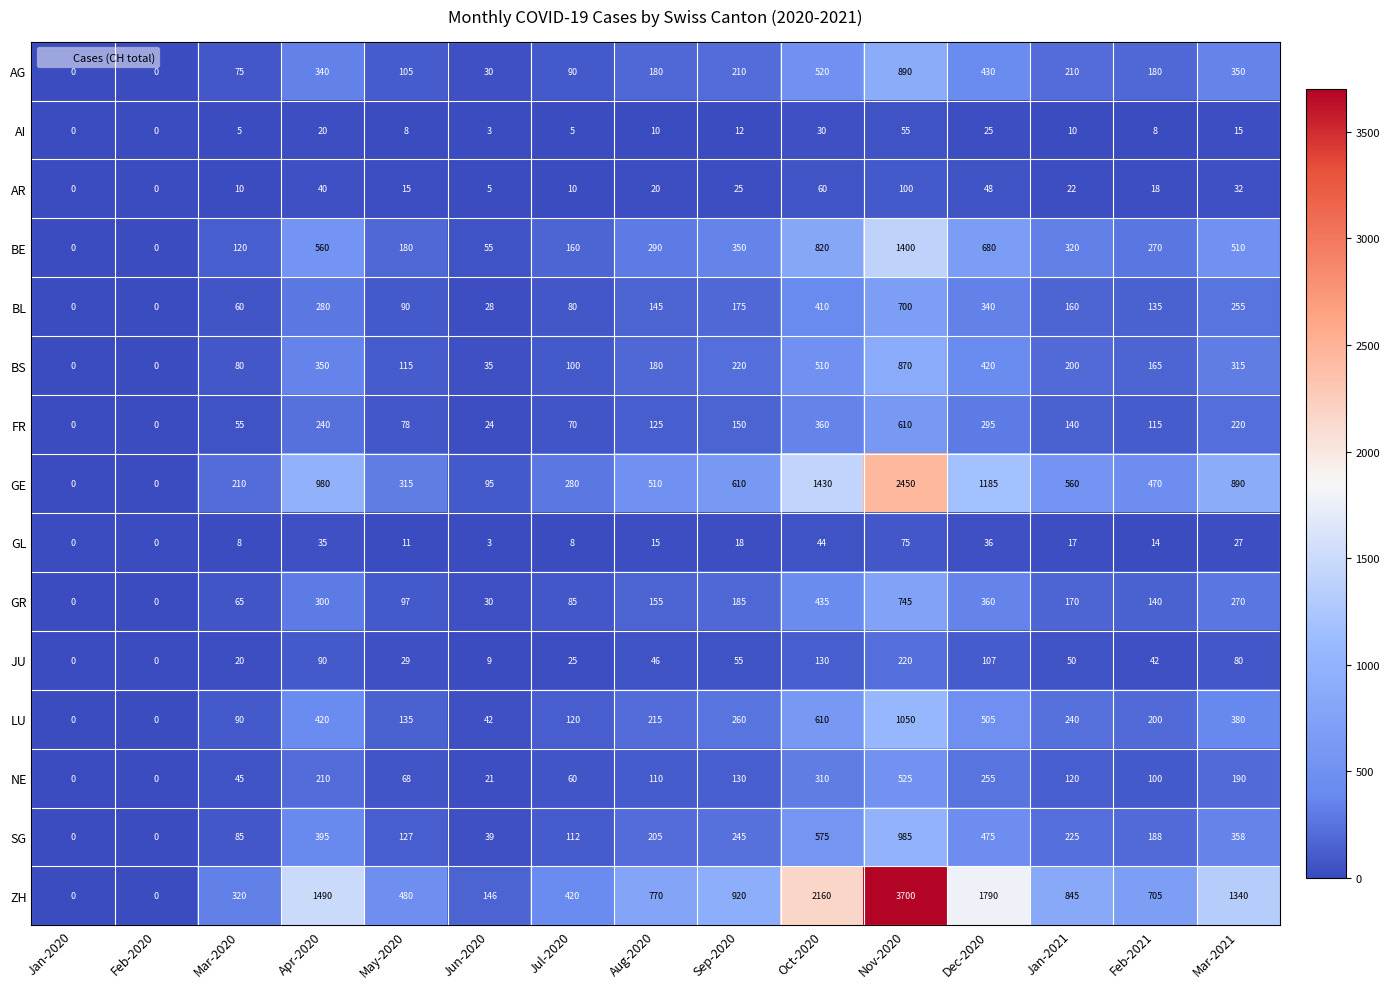

Which series changed the most between Feb-2020 and Mar-2021?

ZH